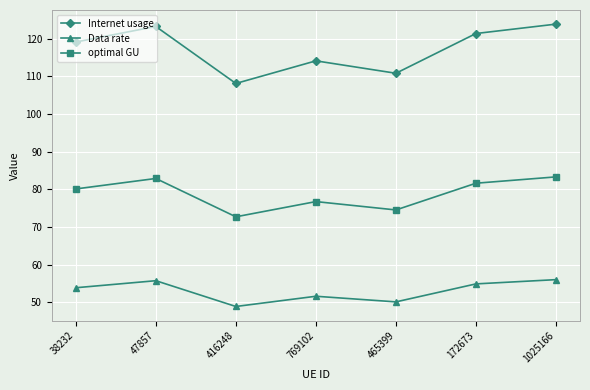

What is the value of the Data rate point at the 4th from the left?

51.6